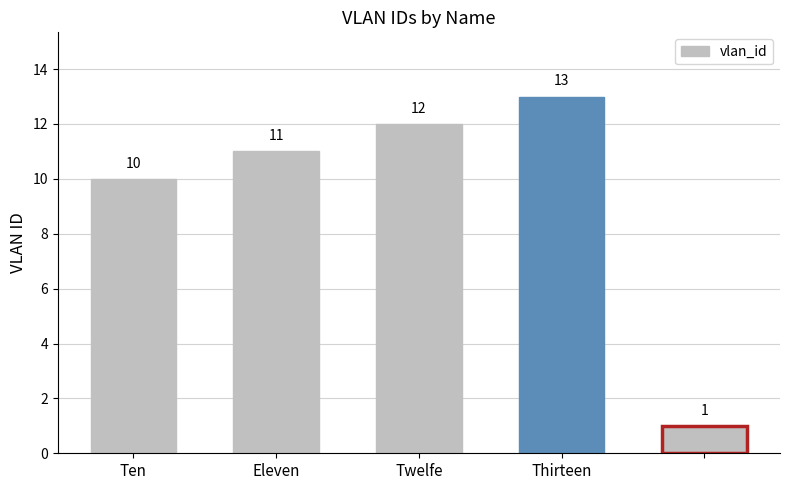

What is the value of the 4th bar from the left?

13